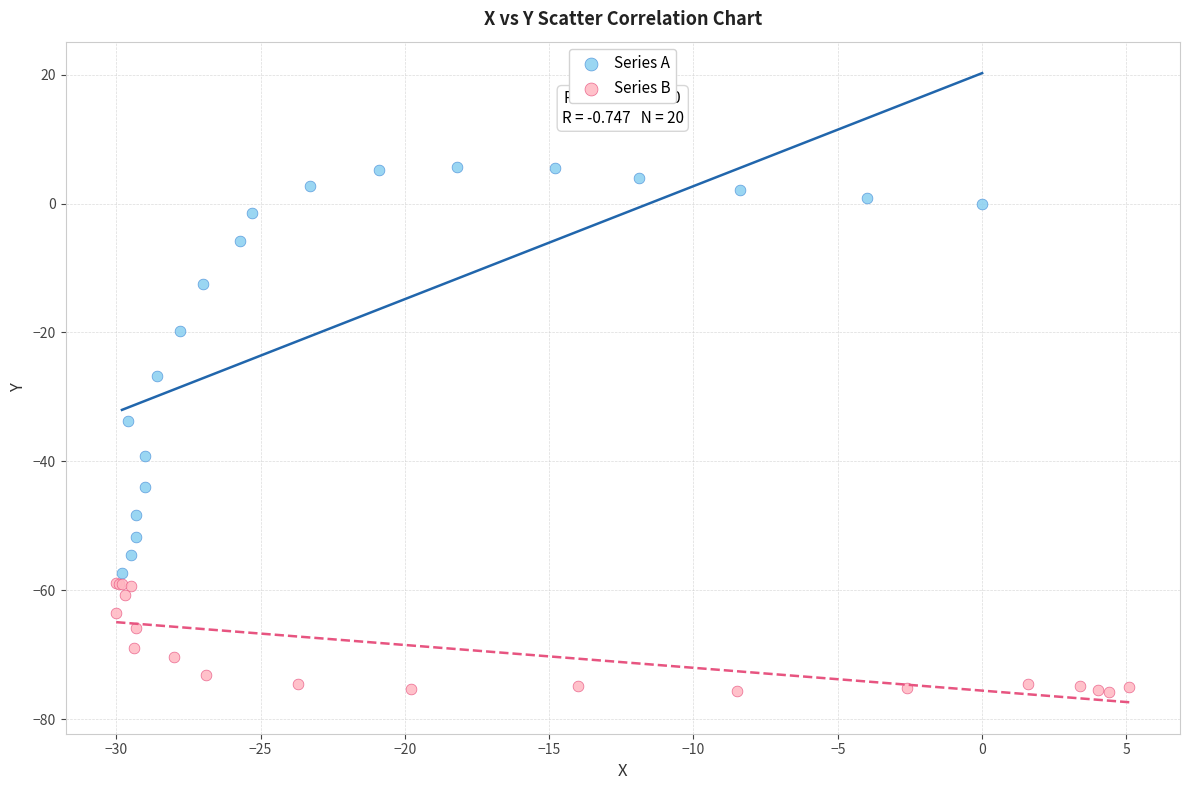

What are all the series names shown in the legend?

Series A, Series B